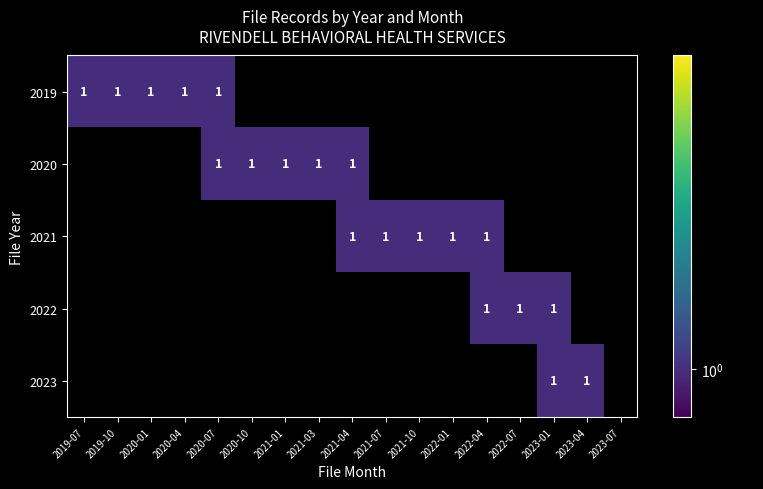

Reading right to left, extract all data points from this chart.

2019: 0	0	0	0	0	0	0	0	0	0	0	0	1	1	1	1	1
2020: 0	0	0	0	0	0	0	0	1	1	1	1	1	0	0	0	0
2021: 0	0	0	0	1	1	1	1	1	0	0	0	0	0	0	0	0
2022: 0	0	1	1	1	0	0	0	0	0	0	0	0	0	0	0	0
2023: 0	1	1	0	0	0	0	0	0	0	0	0	0	0	0	0	0